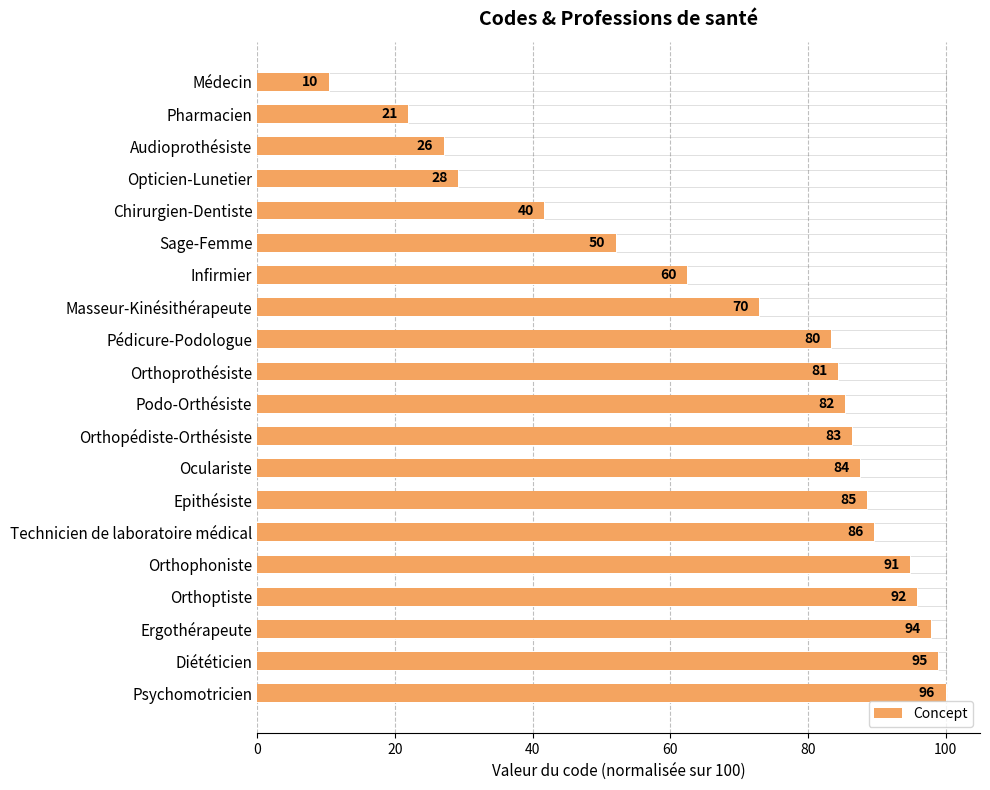

How many series are shown in this chart?

1